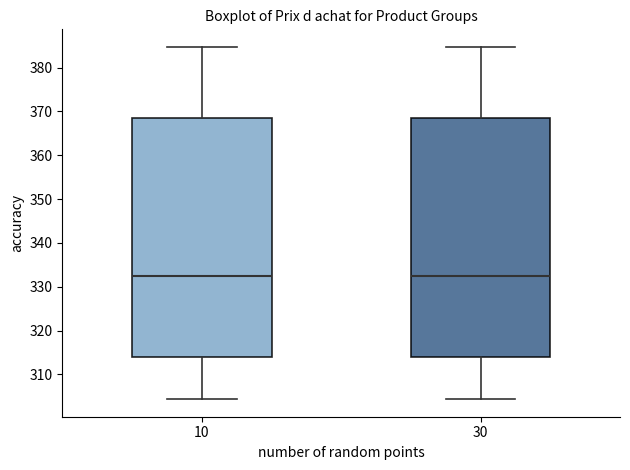

Reading left to right, read every box against the y-axis: the position of its median line, the range the box covers, and the ends of its whiskers. The values are not printed on the chart, so give them approximately, as read against the axis.

10: median 333, box 314 to 368, whiskers 304 to 385
30: median 333, box 314 to 368, whiskers 304 to 385